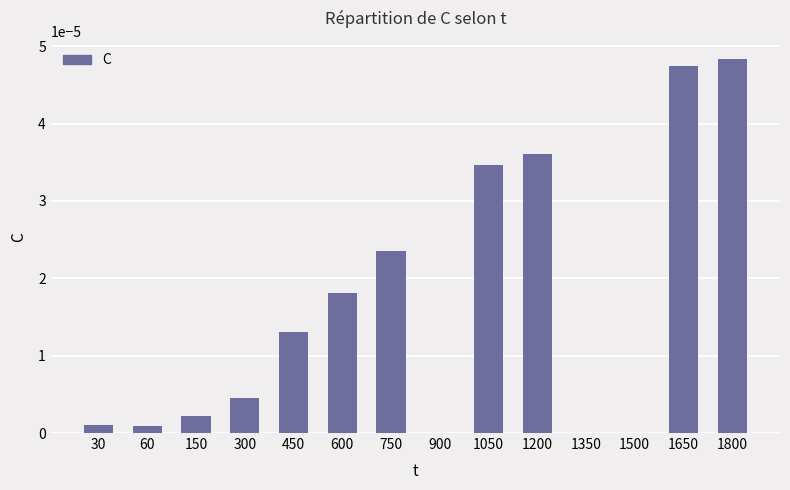

Between 1200 and 300, which is larger?

1200